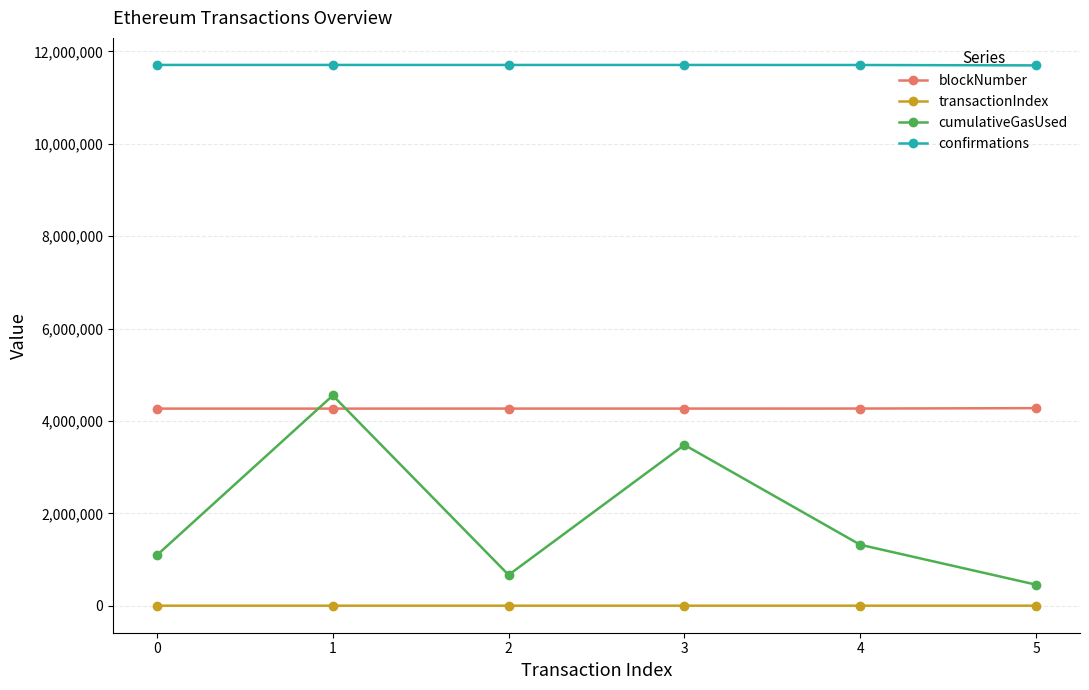

True or false: blockNumber and transactionIndex intersect in this chart.

False